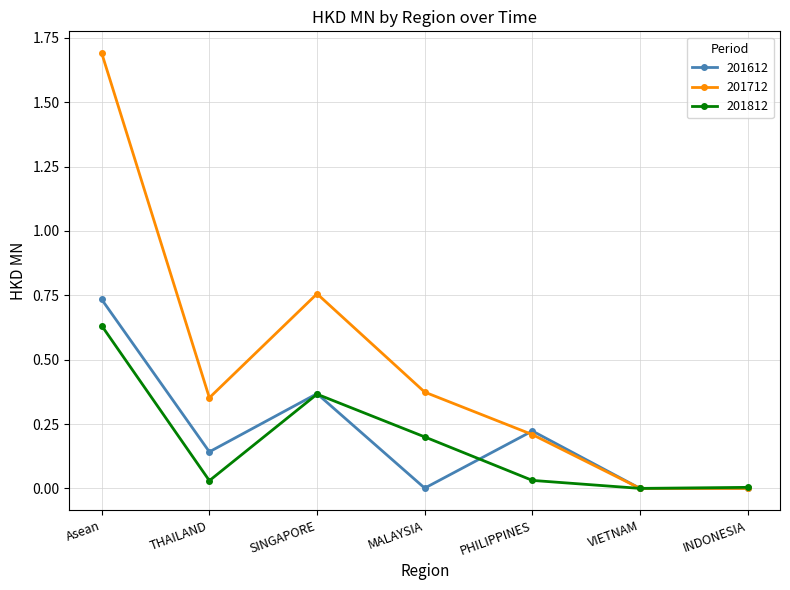

In 201612, how many points are higher than both neighbors (excluding endpoints)?

2